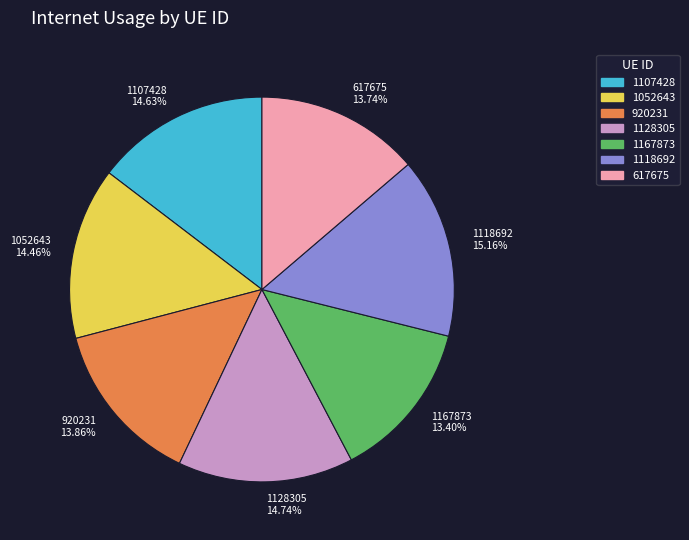

To the nearest percent, what is the difference between the largest and smallest slice percentages?

2%